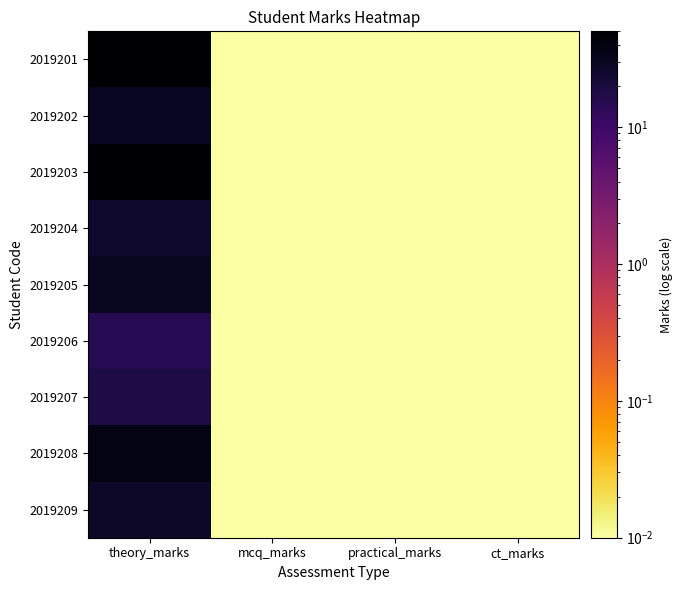

At how many categories does at least one series exceed 14?

1